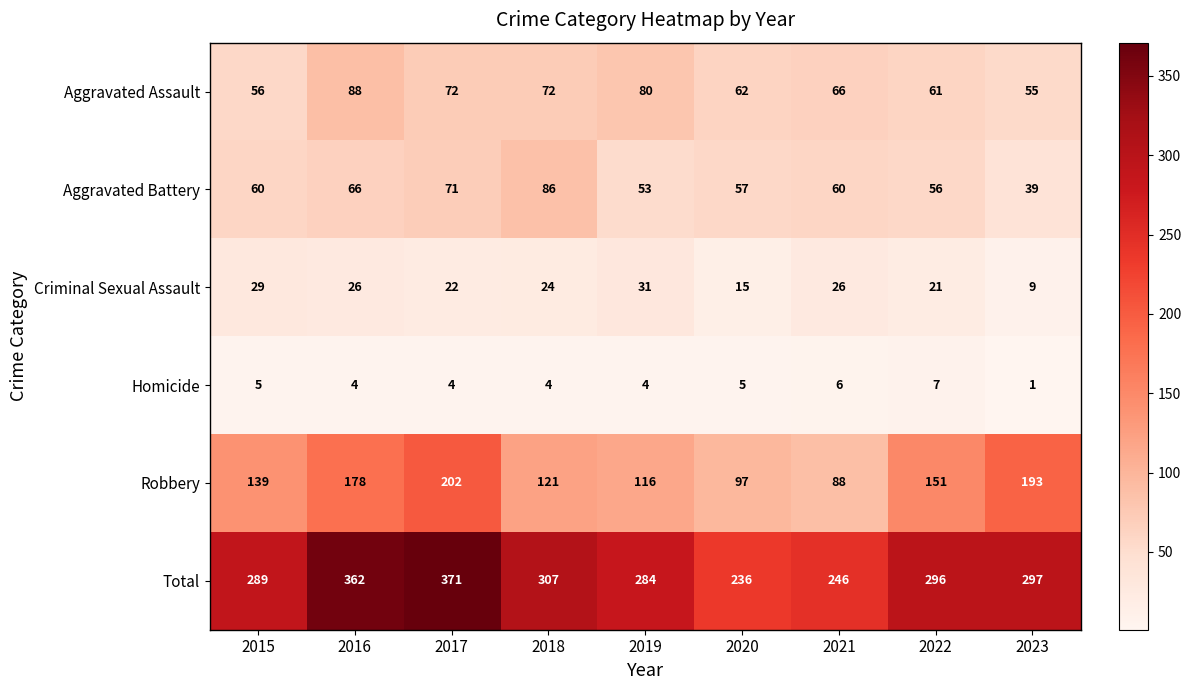

Between 2016 and 2019, which series saw the biggest shift?

Total